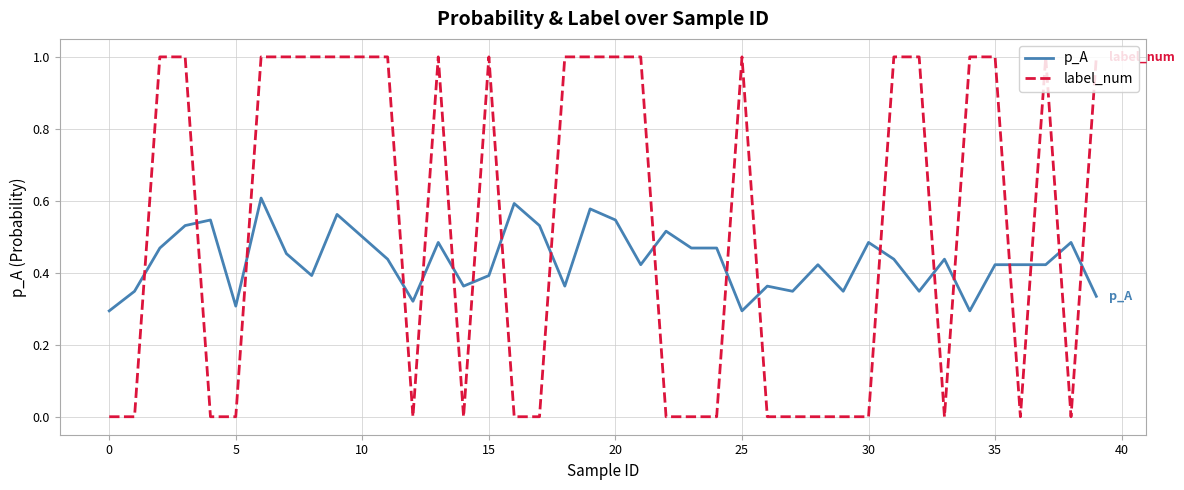

List the series in order of their overall mean, highest first.

label_num, p_A